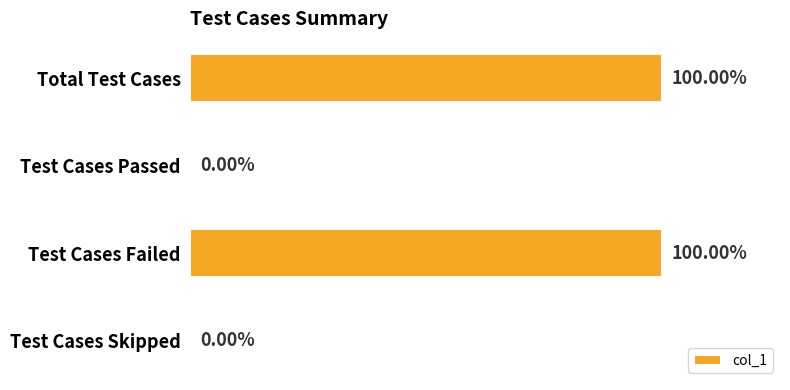

Which has a higher value, Total Test Cases or Test Cases Passed?

Total Test Cases